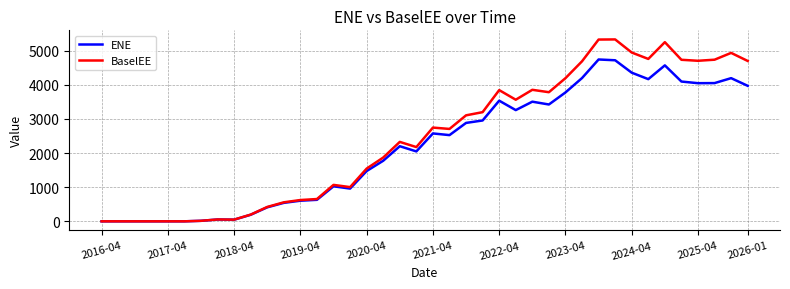

Which series has the largest total across all categories?

BaselEE